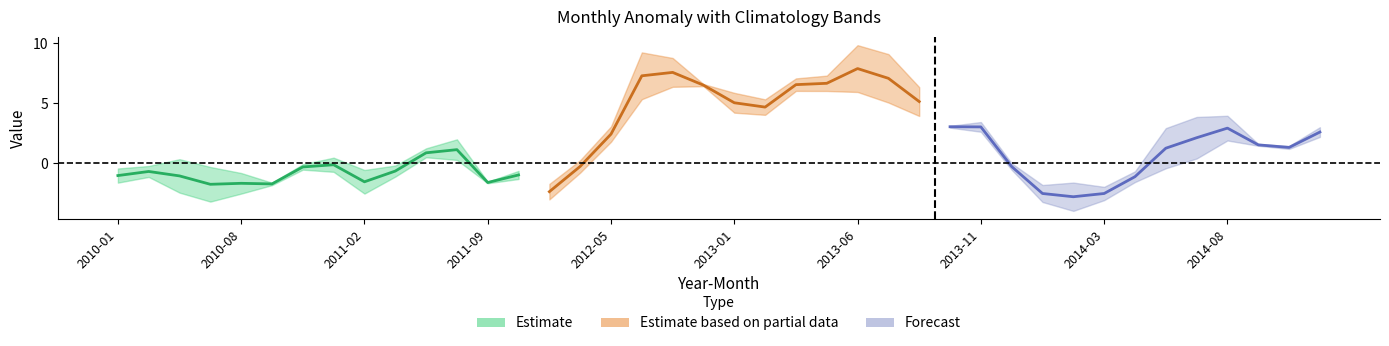

Between 2013-08 and 2011-01, which is larger?

2013-08